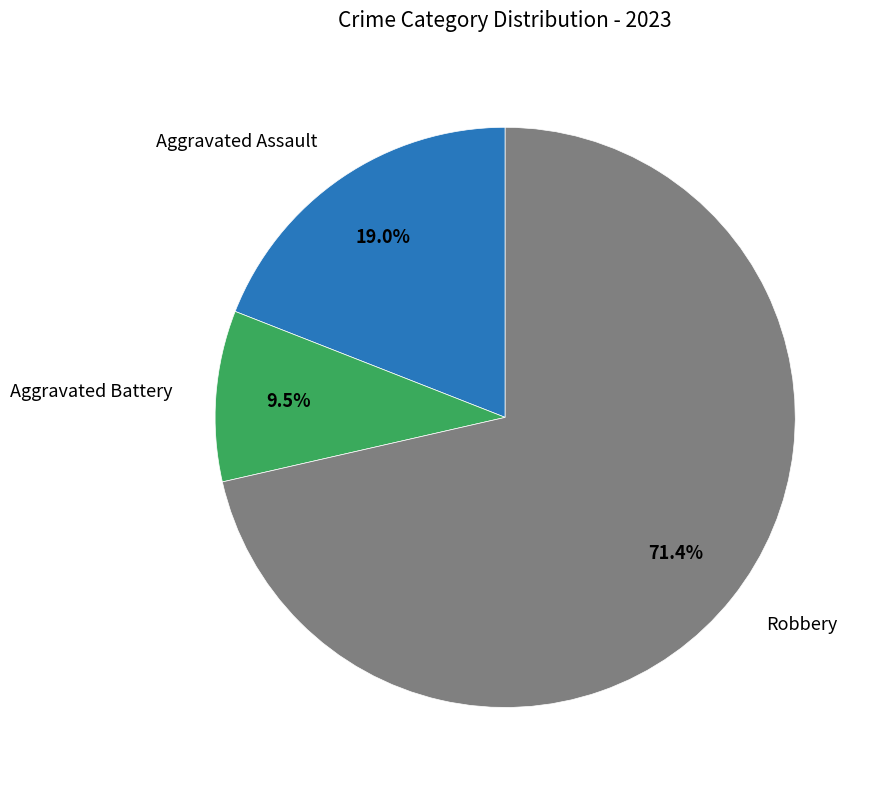

Is there any slice that represents more than half of the pie?

Yes